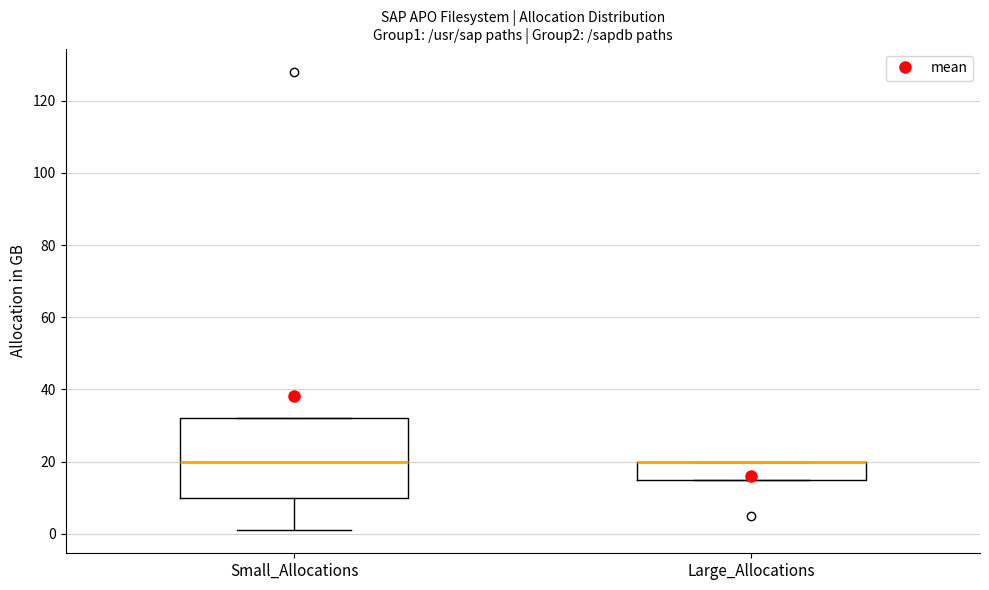

Which box is the tallest, from its lower edge to its upper edge?

Small_Allocations